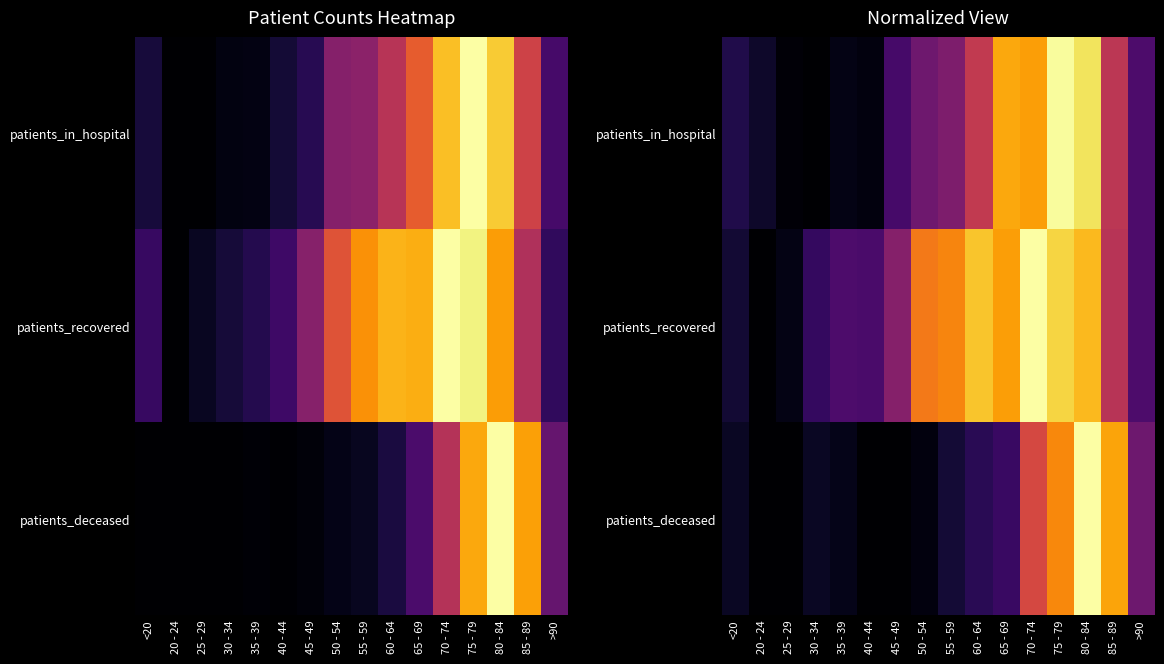

List the series in order of their overall mean, highest first.

patients_recovered, patients_in_hospital, patients_deceased